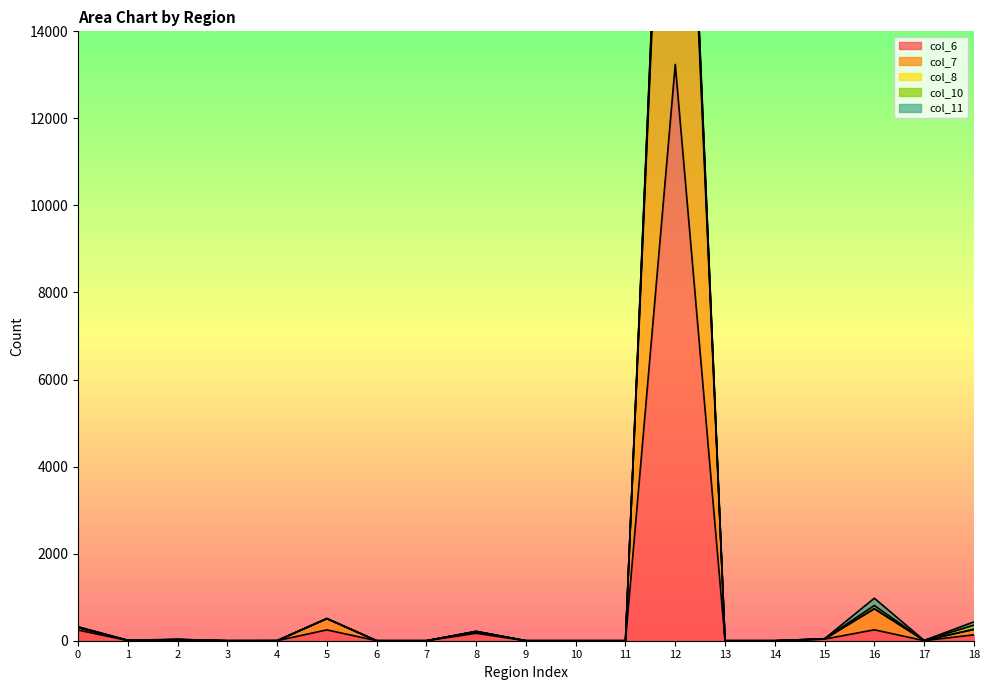

The col_6 series shows 245 at 0. True or false?

True